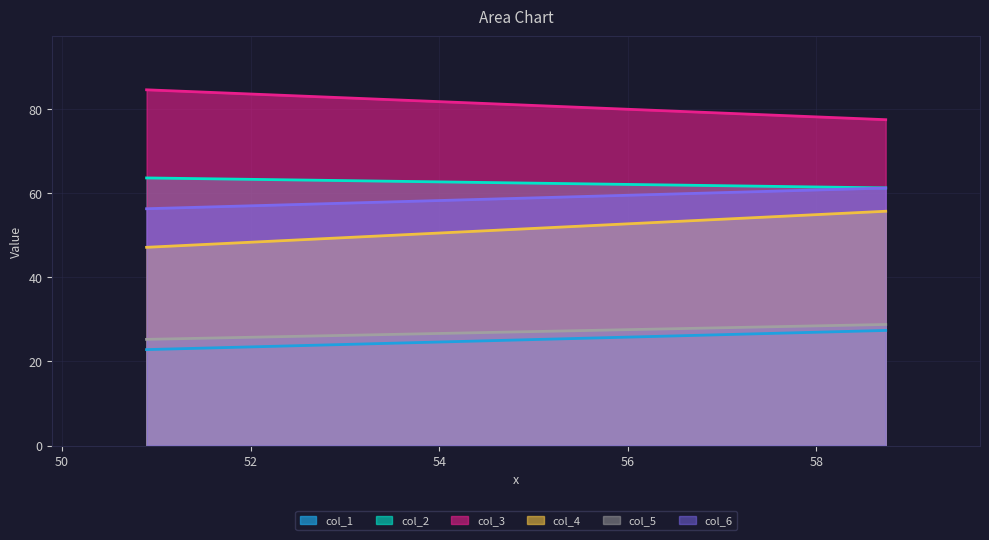

Is the value of col_5 at 0 greater than the value of col_3 at 1?

No